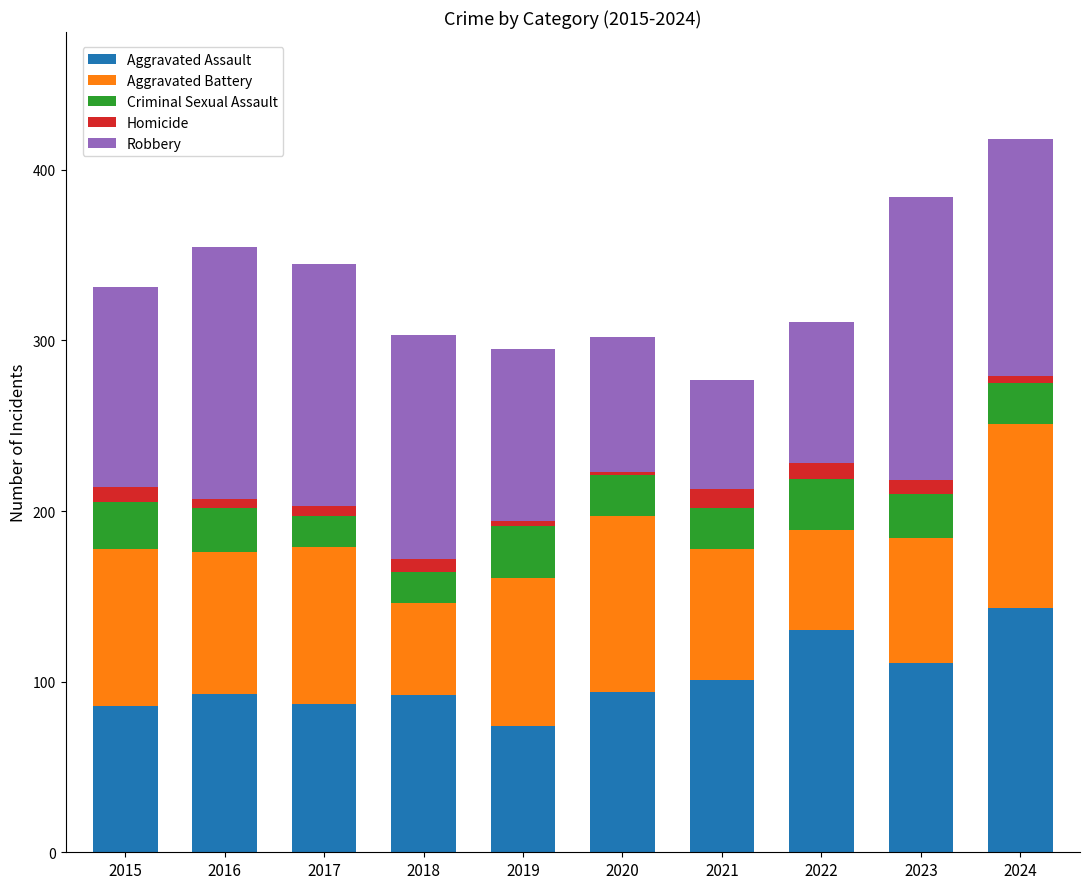

What is the sum of the Aggravated Assault values at 2023 and 2015?

197